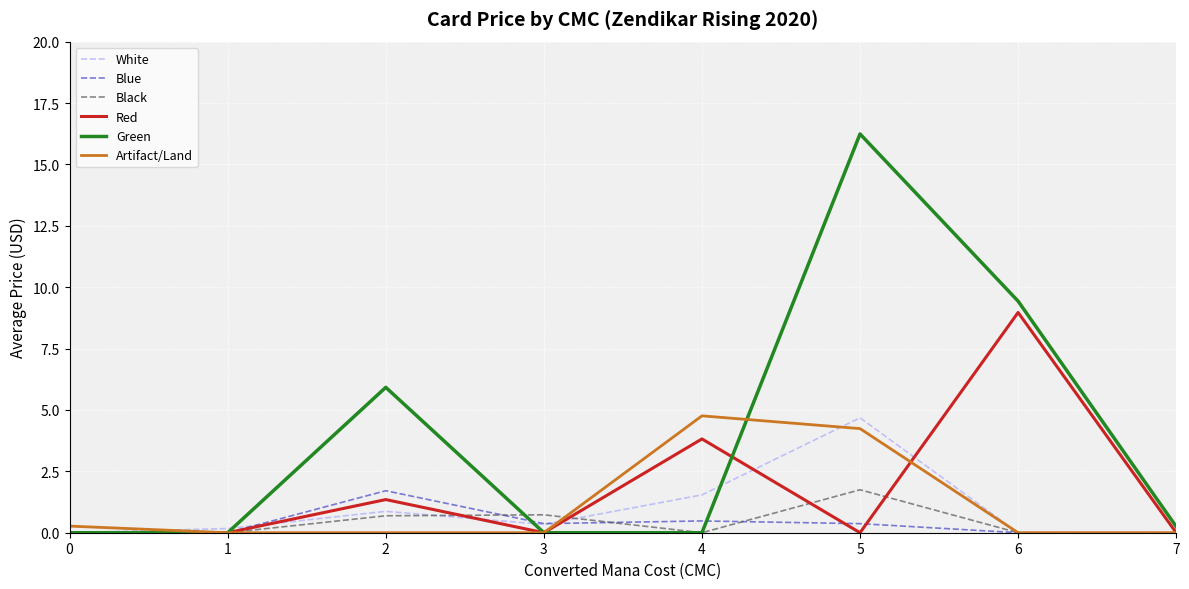

True or false: Red has a value of 3.9 at 3.

False